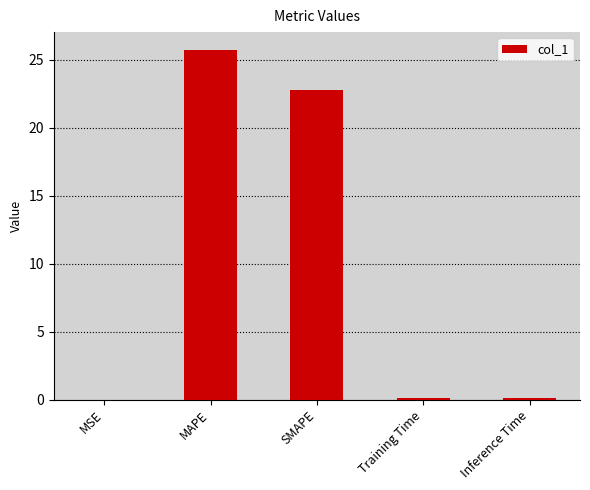

What is the sum of all values?

48.8